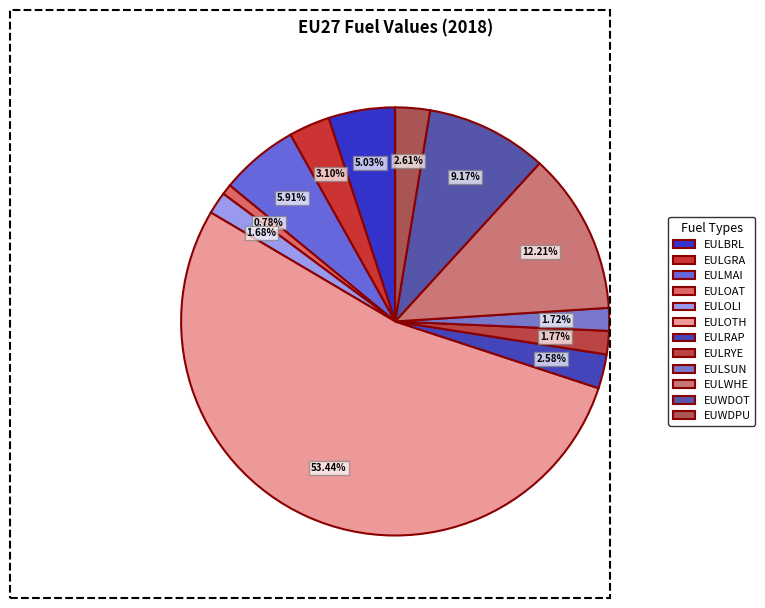

Is it true that EULBRL is 5% of the pie?

True